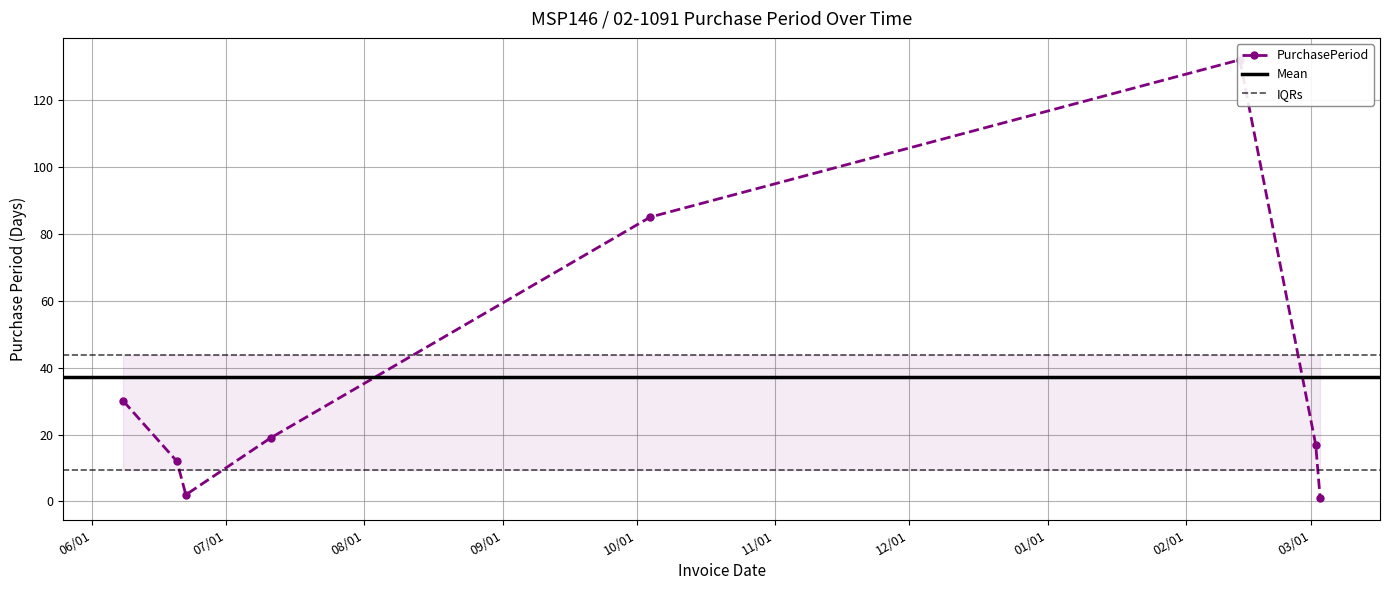

At which label does the data first exceed 19?

2016-06-08